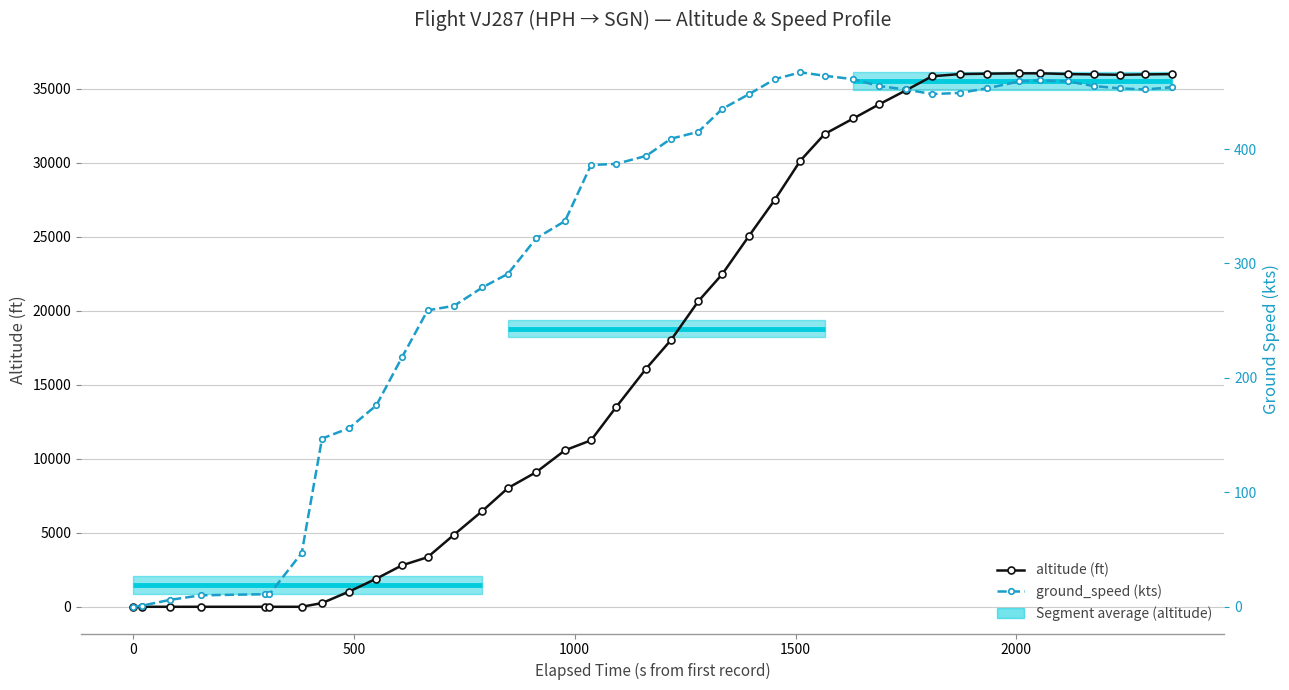

How many lines are shown in the chart?

2